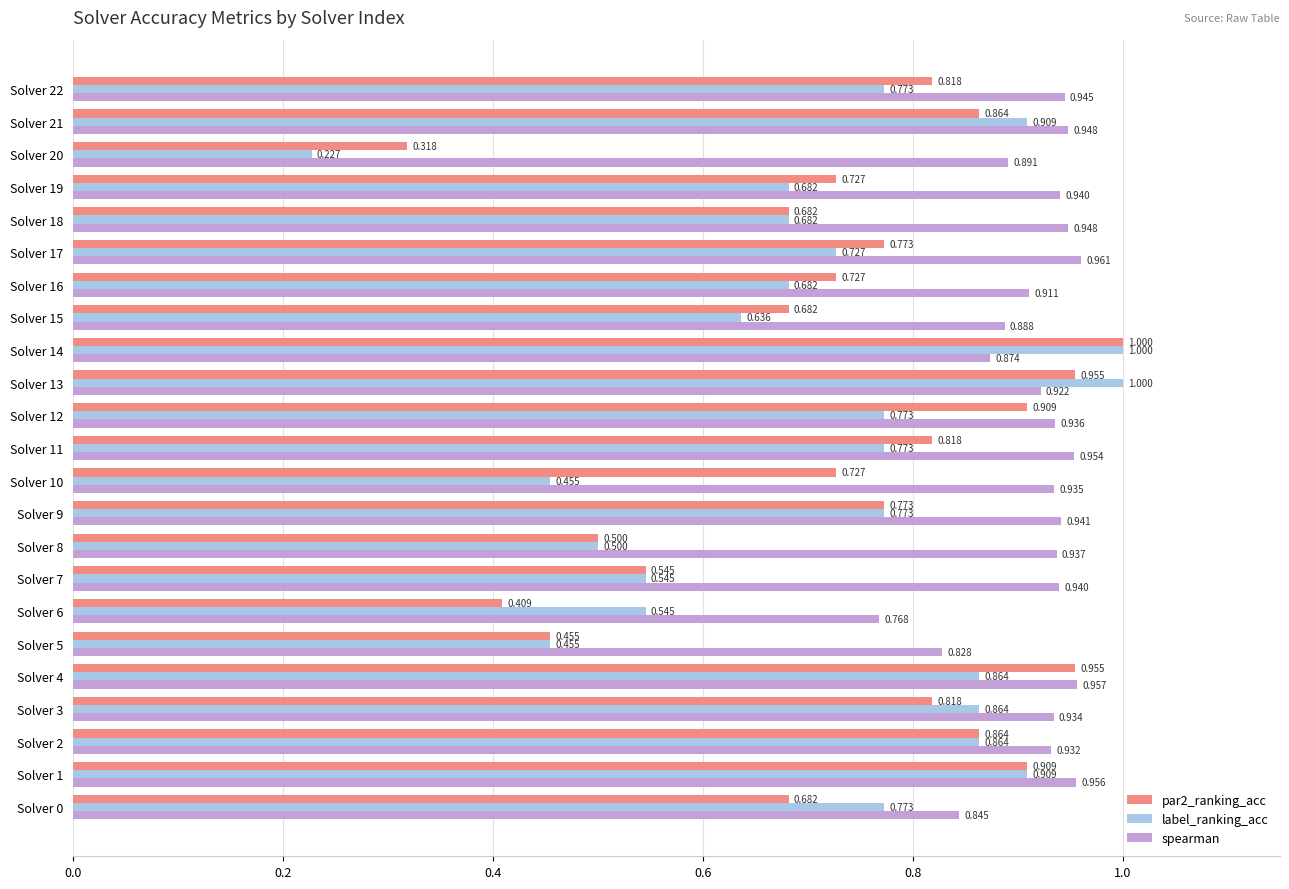

Which series has the largest range (max minus min)?

label_ranking_acc